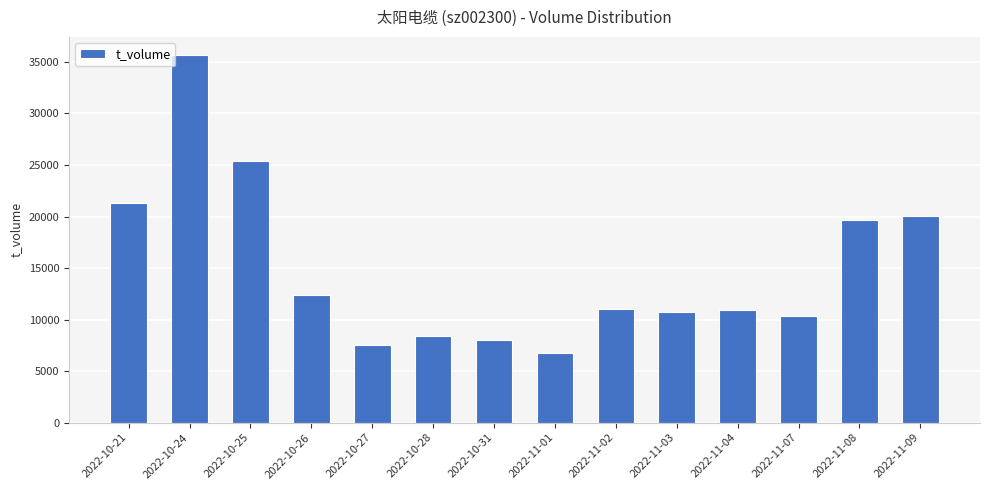

What is the difference between the maximum and minimum values?

28885